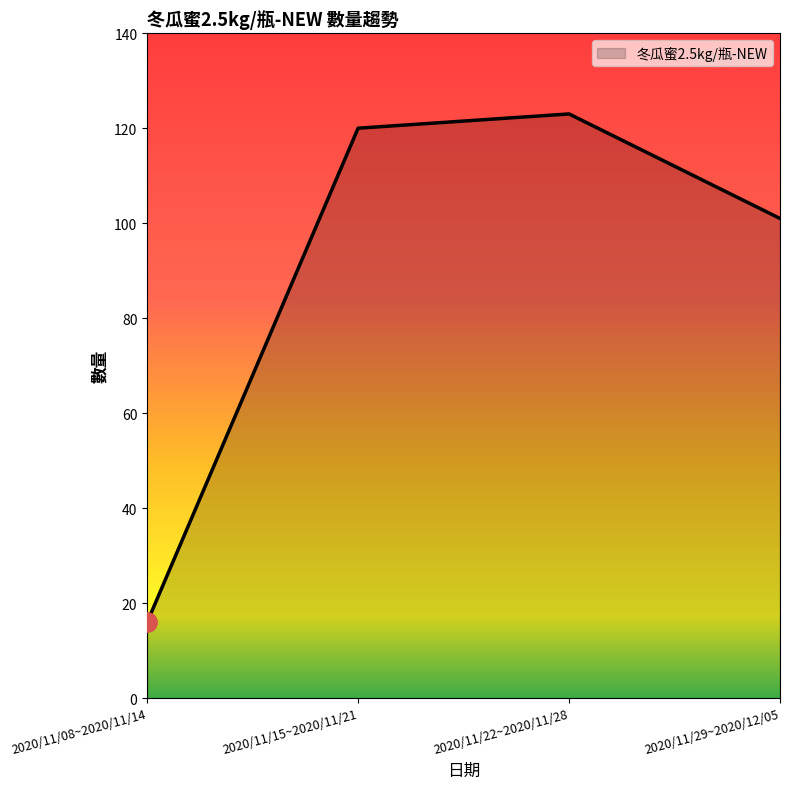

Where is the data nearest to the value 69?

2020/11/29~2020/12/05